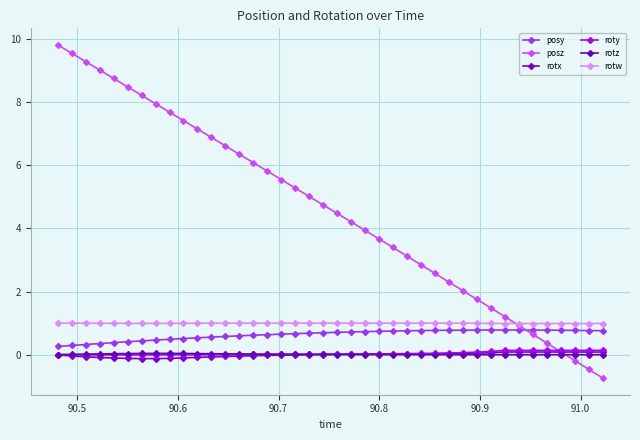

Does the chart have visible grid lines?

Yes